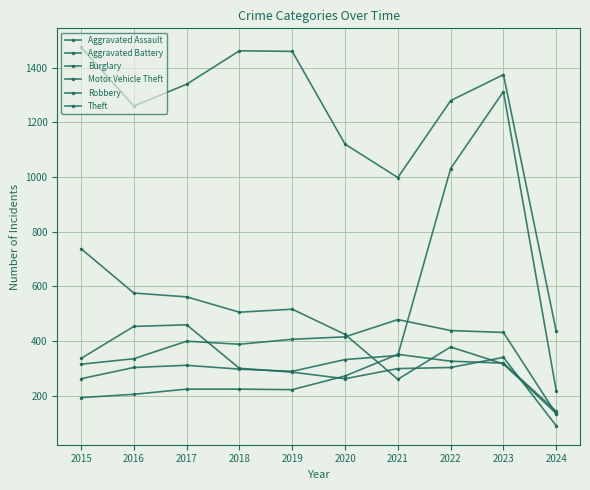

What is the sum of the Theft values at 2021 and 2018?

2459